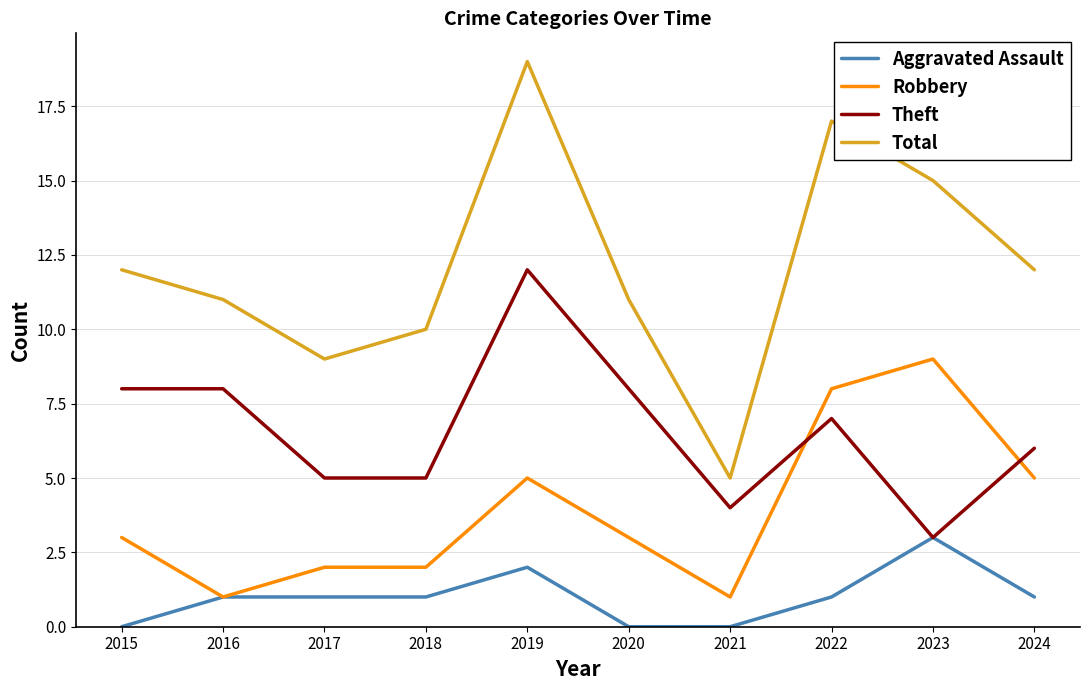

What is the maximum value for Theft?

12